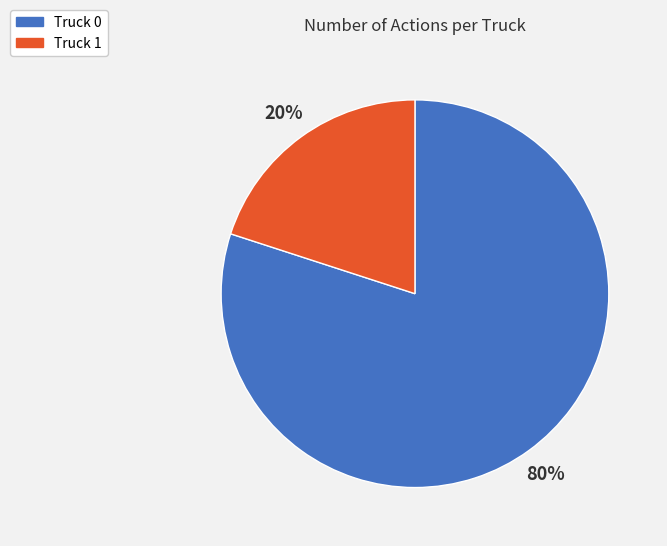

To the nearest percent, what is the difference between the largest and smallest slice percentages?

60%